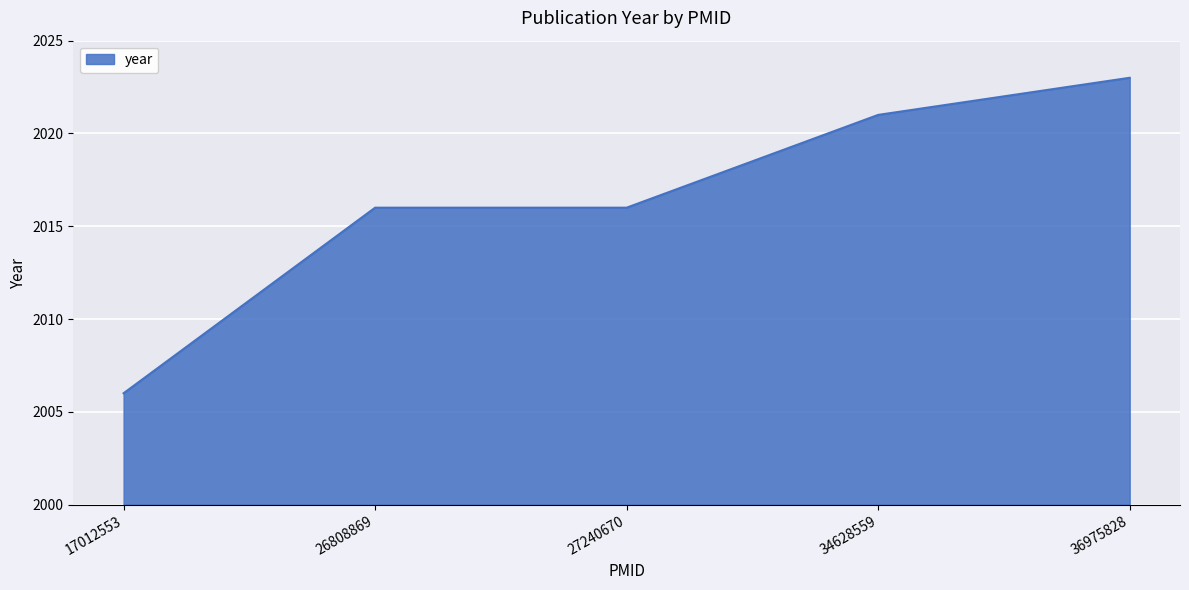

What is the approximate value at 17012553, to the nearest 10?

2010